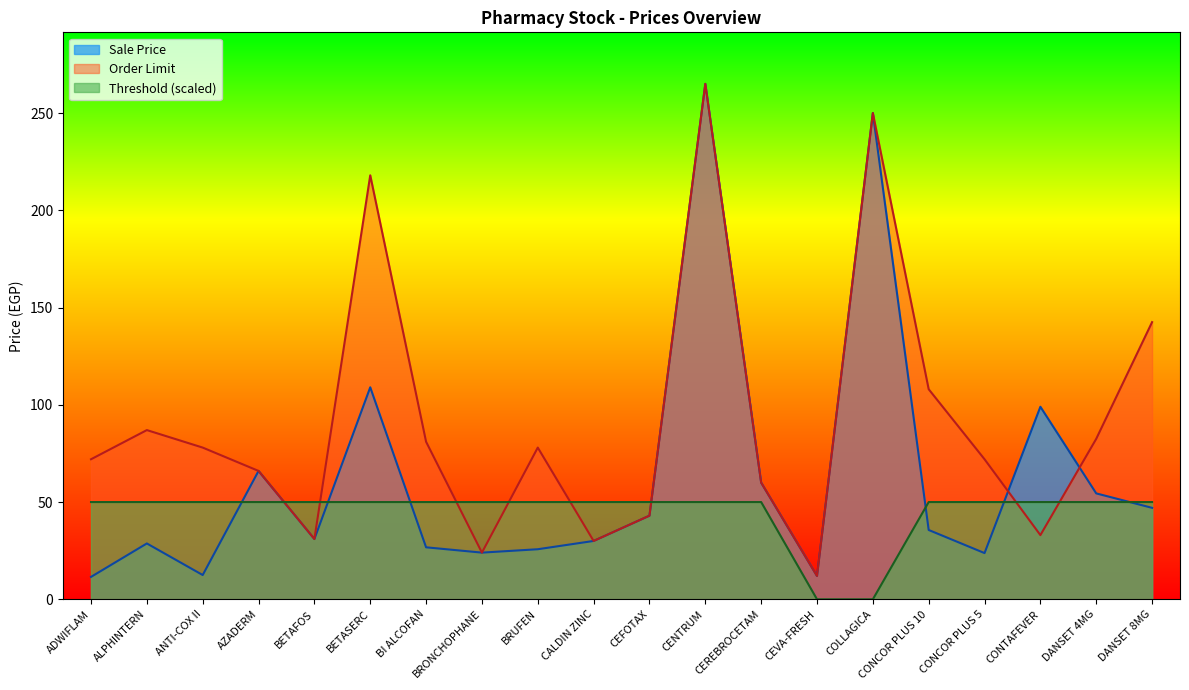

What is the total value across all series at CEREBROCETAM?

170.0